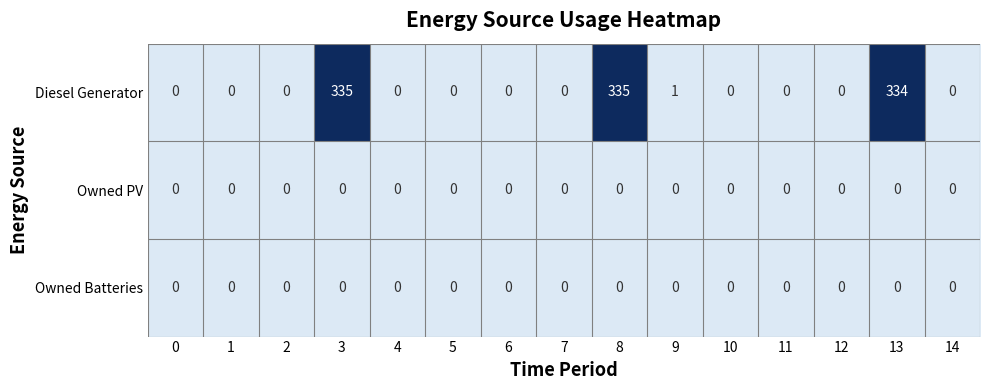

Between 1 and 3, which series saw the biggest shift?

Diesel Generator